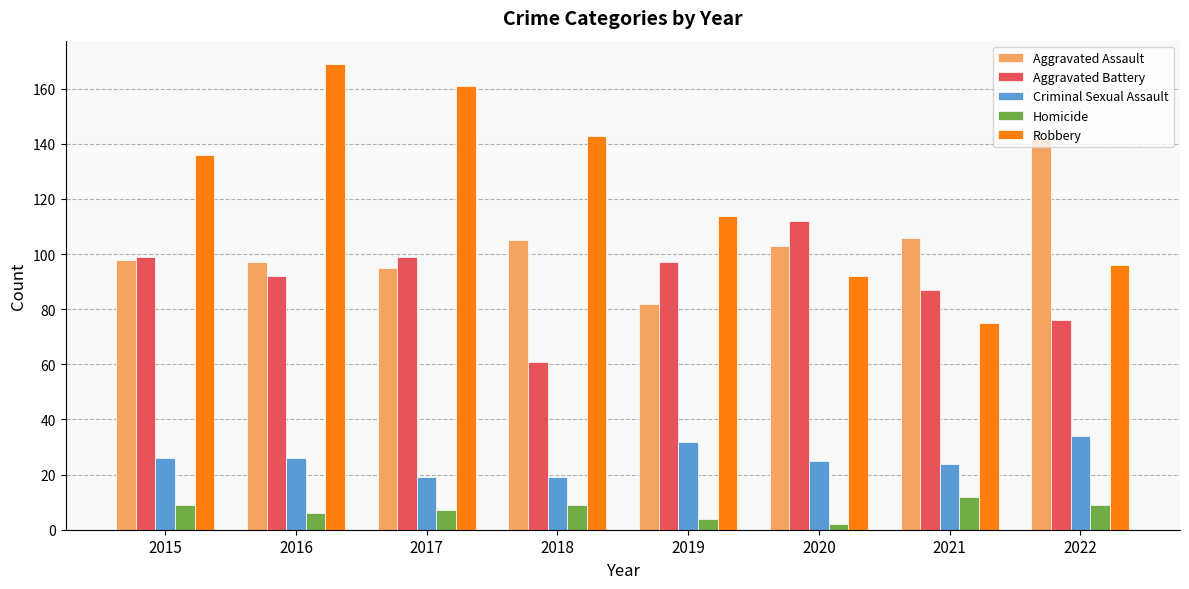

Which series has the widest spread of values?

Robbery